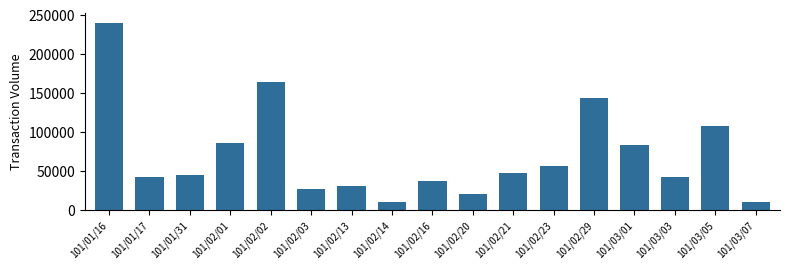

What is the change in value from 101/01/31 to 101/02/13?

-14400